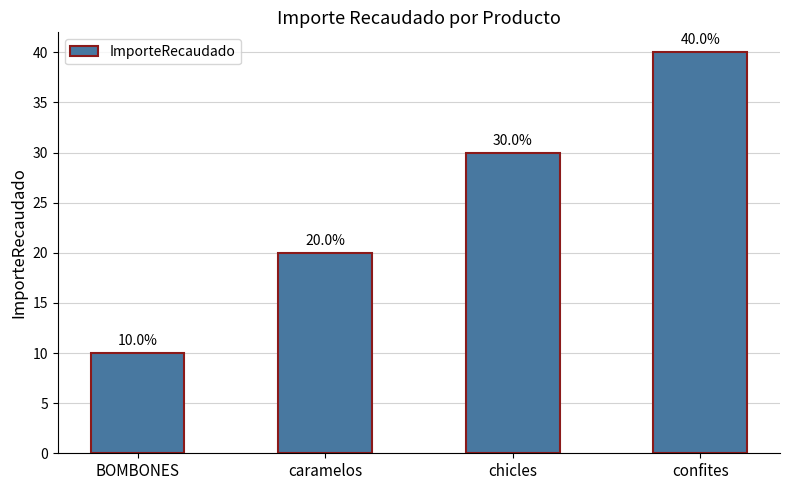

What is the change in value from caramelos to confites?

+20